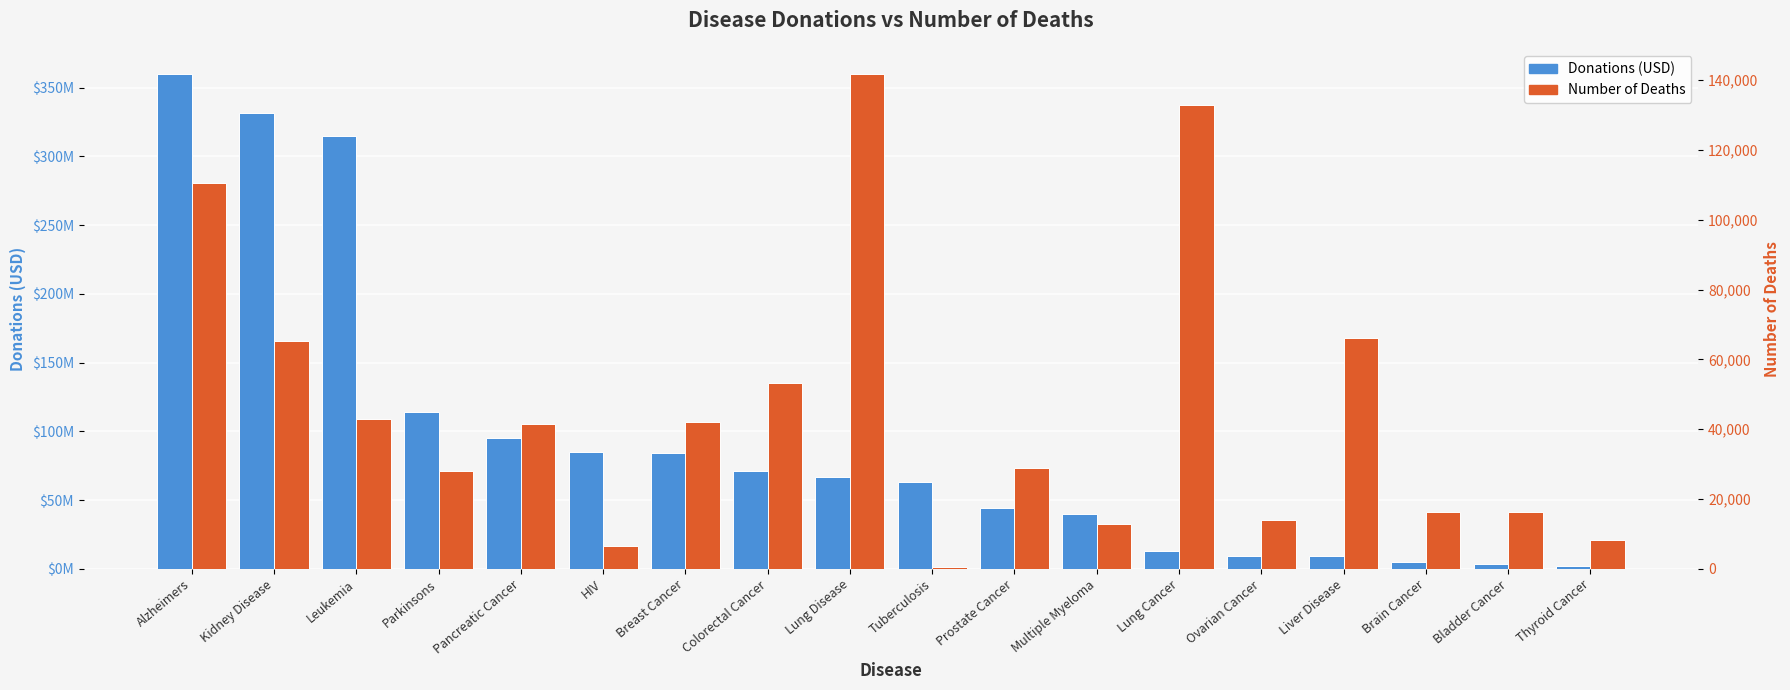

Reading right to left, what are all the values shown in this chart?

Donations (USD): 2170000	3300000	4900000	9100000	9100000	13111000	40000000	44000000	63280000	67000000	71000000	84300000	85000000	95300000	114000000	315000000	331570000	359900000
Number of Deaths: 8221	16254	16268	66087	13920	132822	12696	28848	470	141766	53176	41987	6465	41615	27972	42819	65122	110561